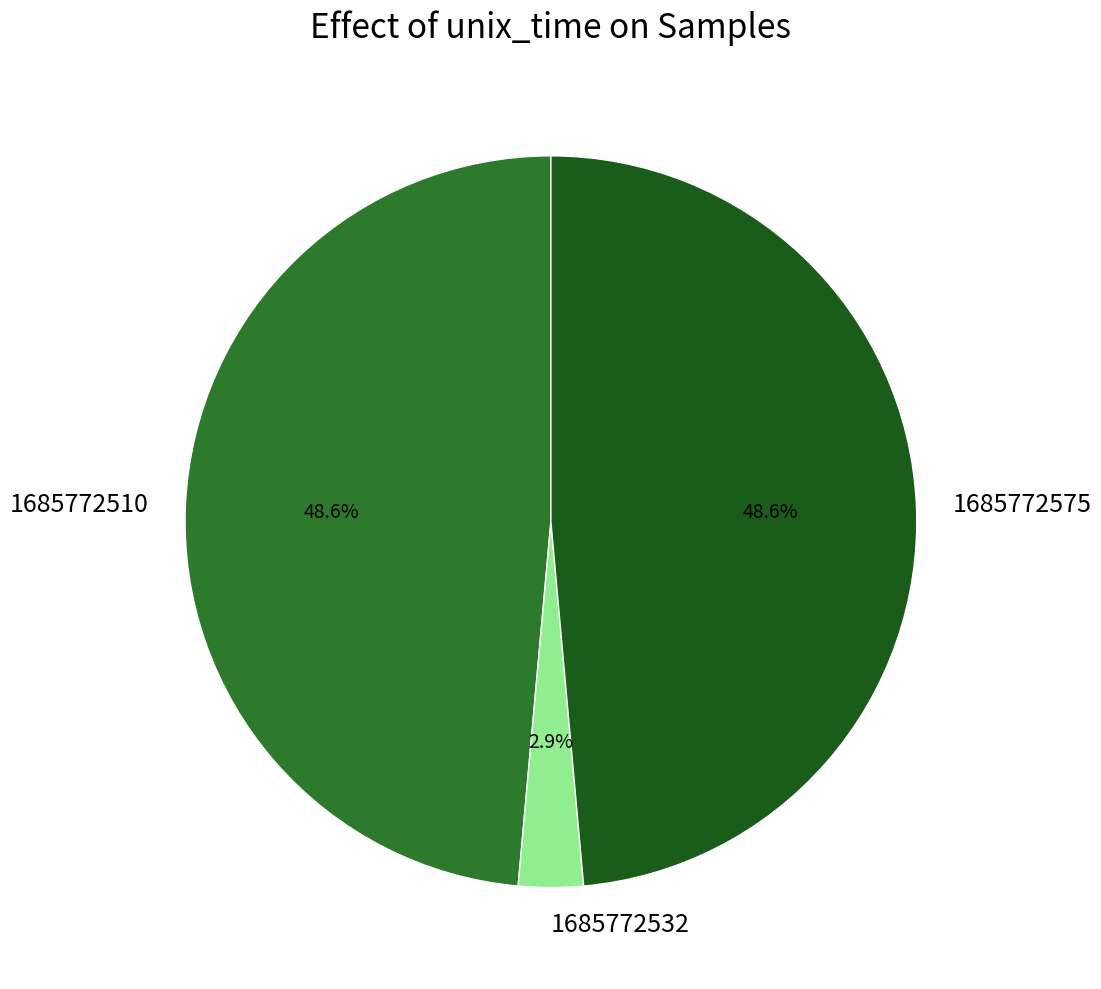

How many segments does this pie chart have?

3